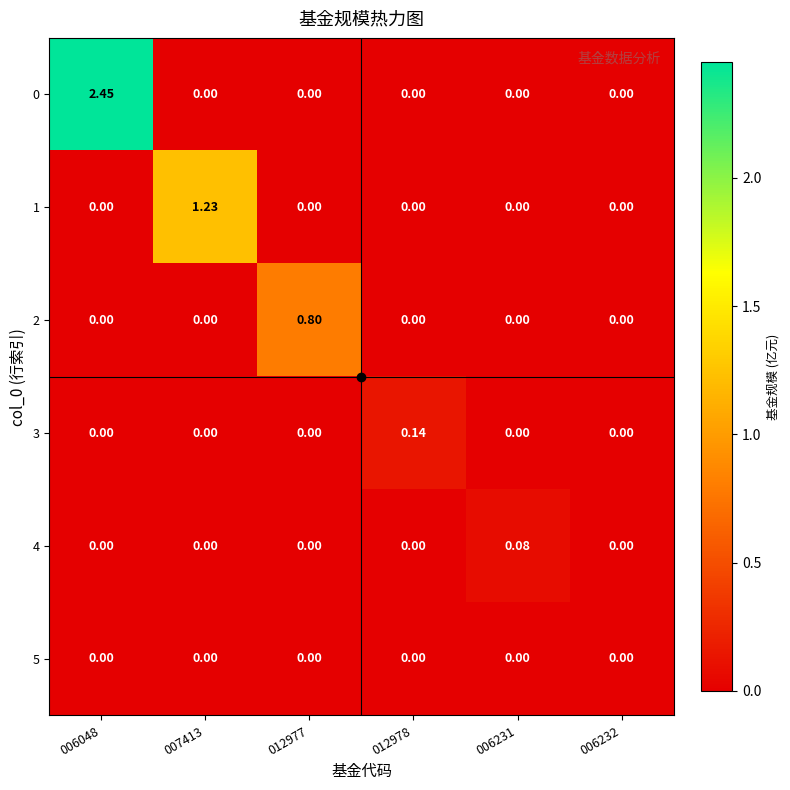

Which series has the largest total across all categories?

0